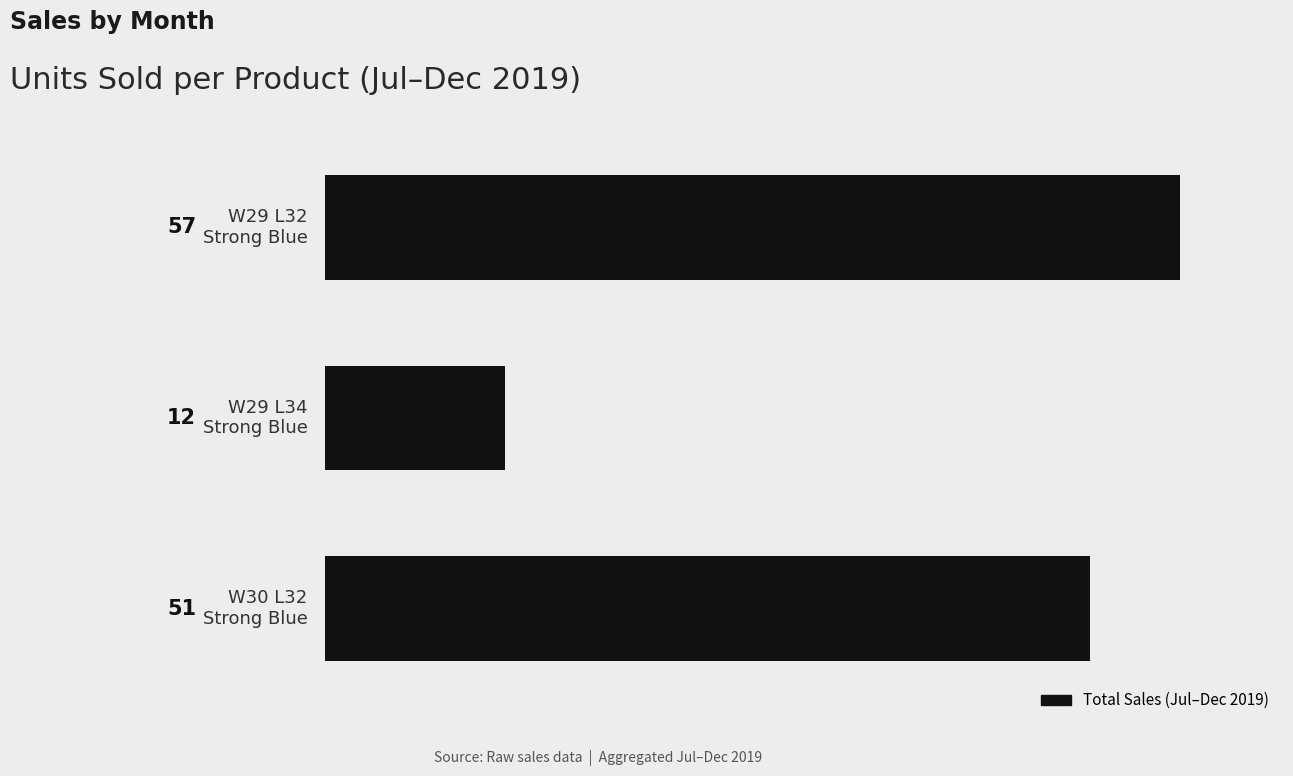

What is the average value?

40